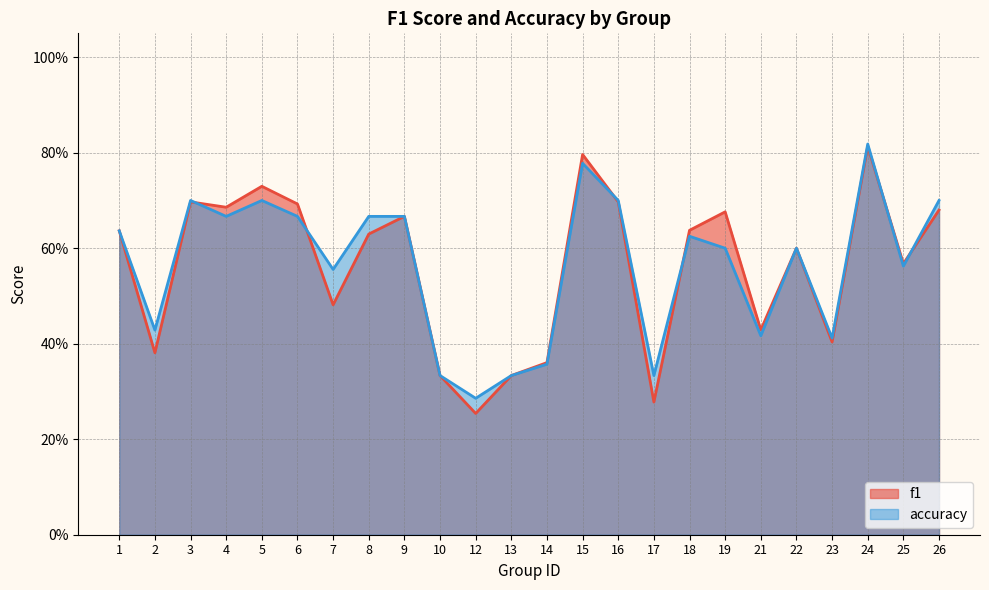

At how many categories does at least one series exceed 0?

24